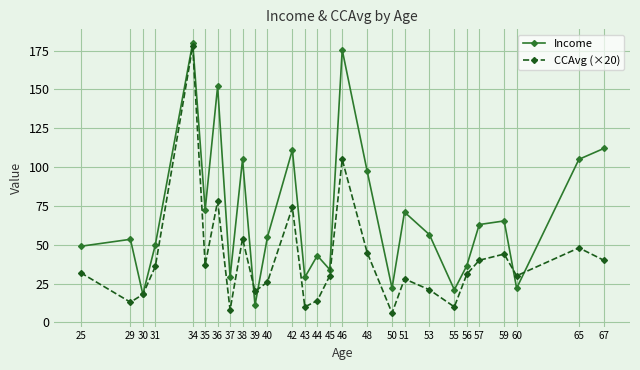

Reading right to left, extract all data points from this chart.

Income: 112.0	105.0	22.0	65.3	63.0	36.5	21.0	56.5	71.0	22.0	97.5	175.5	34.0	43.0	29.0	111.0	55.0	11.0	105.0	29.0	152.0	72.5	180.0	50.0	18.0	53.5	49.0
CCAvg (×20): 40.0	48.0	30.0	44.0	40.0	31.0	10.0	21.0	28.0	6.0	45.0	105.0	30.0	14.0	10.0	74.0	26.0	20.0	54.0	8.0	78.0	37.0	178.0	36.0	18.0	13.0	32.0